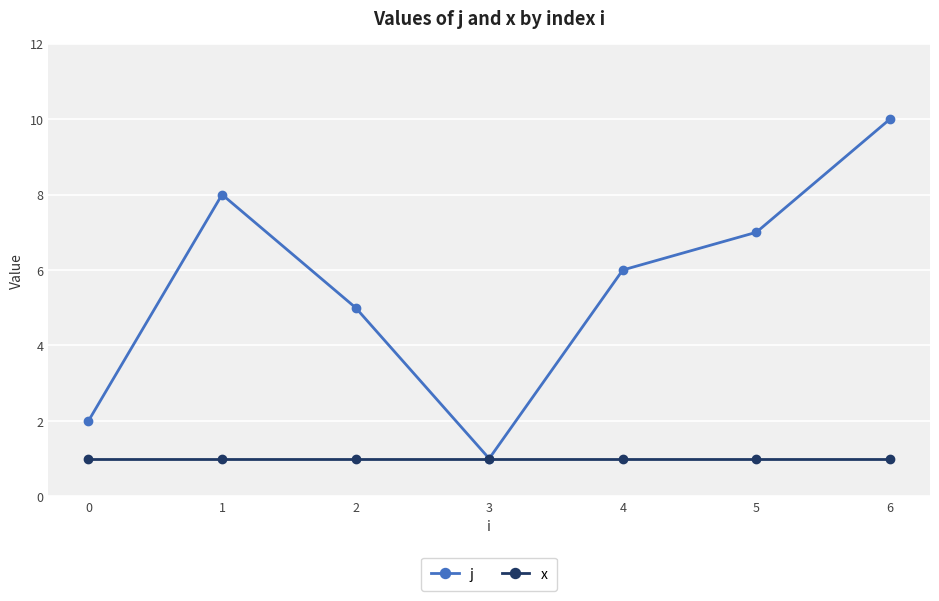

What is the minimum value for j?

1